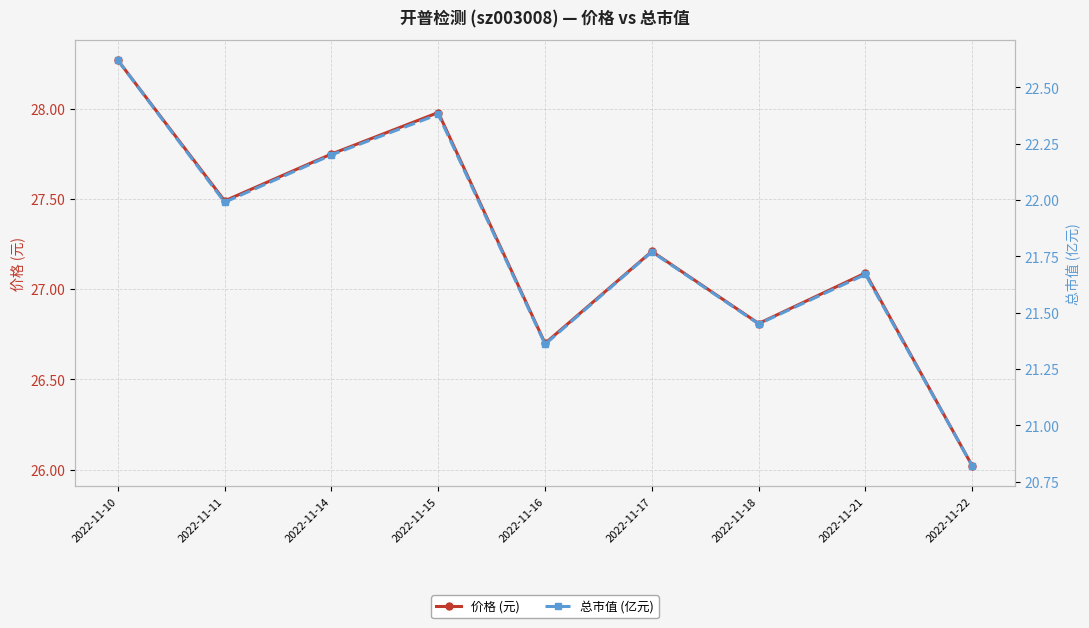

What is the value of the 价格 (元) point at the 7th from the left?

26.8